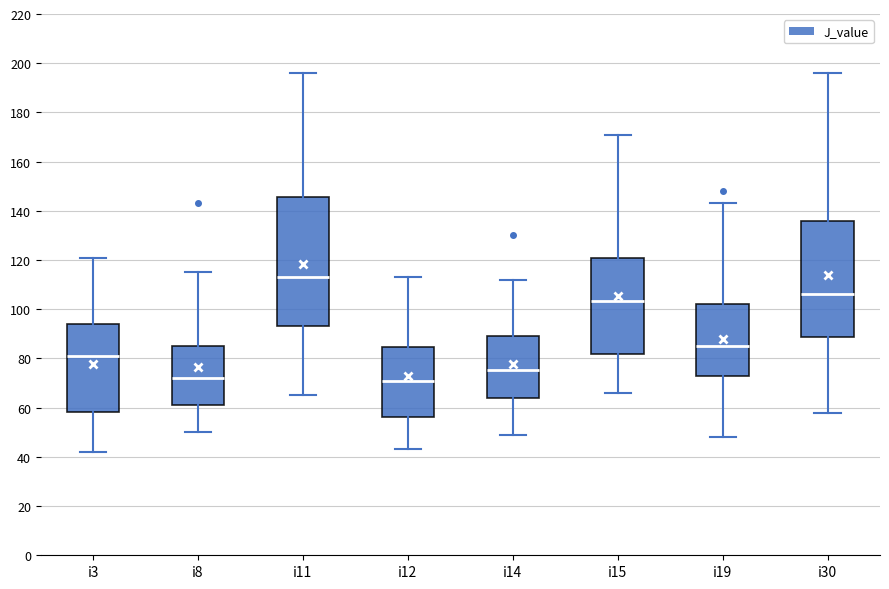

Reading left to right, transcribe this box plot: for each box, give where its median line is, the range the box spans, and where its two whiskers end, as read against the y-axis. The values are not printed on the chart, so give them approximately, as read against the axis.

i3: median 82, box 58 to 94, whiskers 42 to 122
i8: median 72, box 62 to 86, whiskers 50 to 116
i11: median 114, box 94 to 146, whiskers 66 to 196
i12: median 72, box 56 to 84, whiskers 44 to 114
i14: median 76, box 64 to 90, whiskers 50 to 112
i15: median 104, box 82 to 122, whiskers 66 to 172
i19: median 86, box 72 to 102, whiskers 48 to 144
i30: median 106, box 88 to 136, whiskers 58 to 196